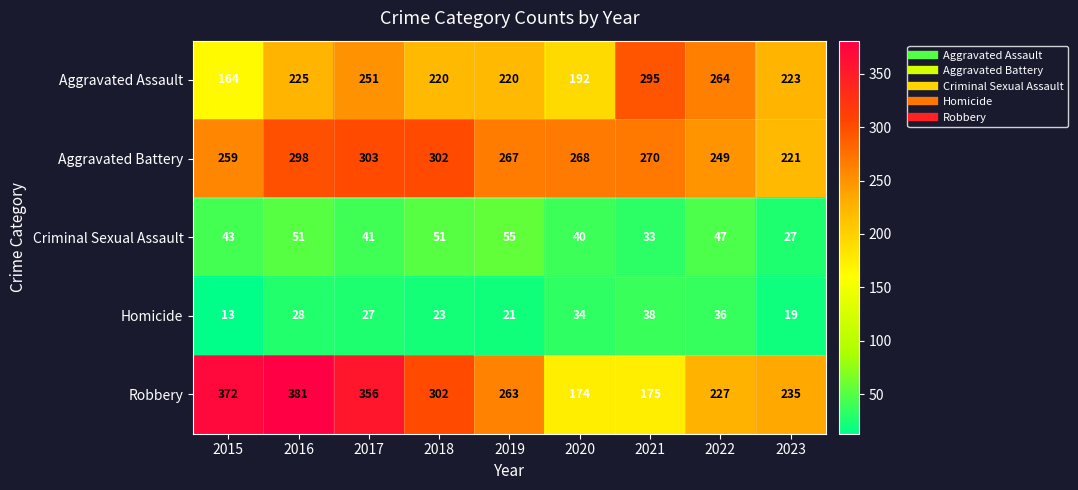

What is the difference between the maximum and minimum values in the Homicide series?

25